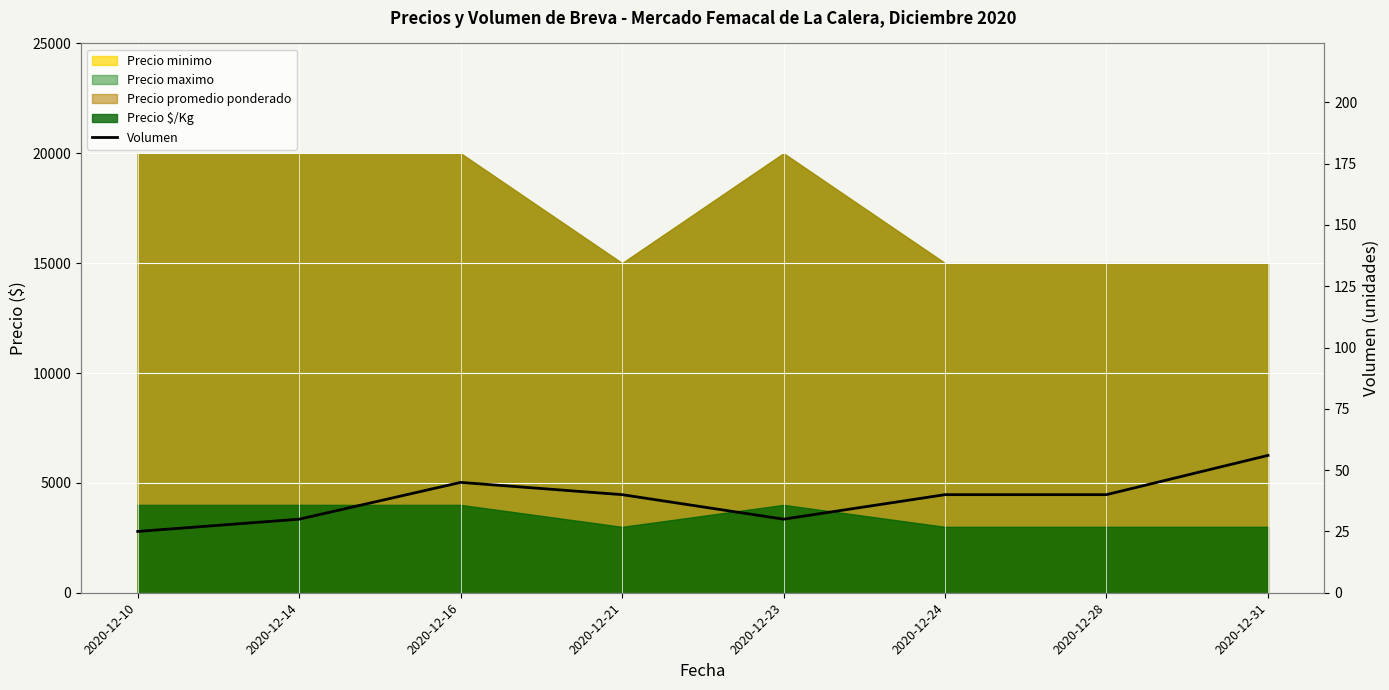

How many lines are shown in the chart?

1